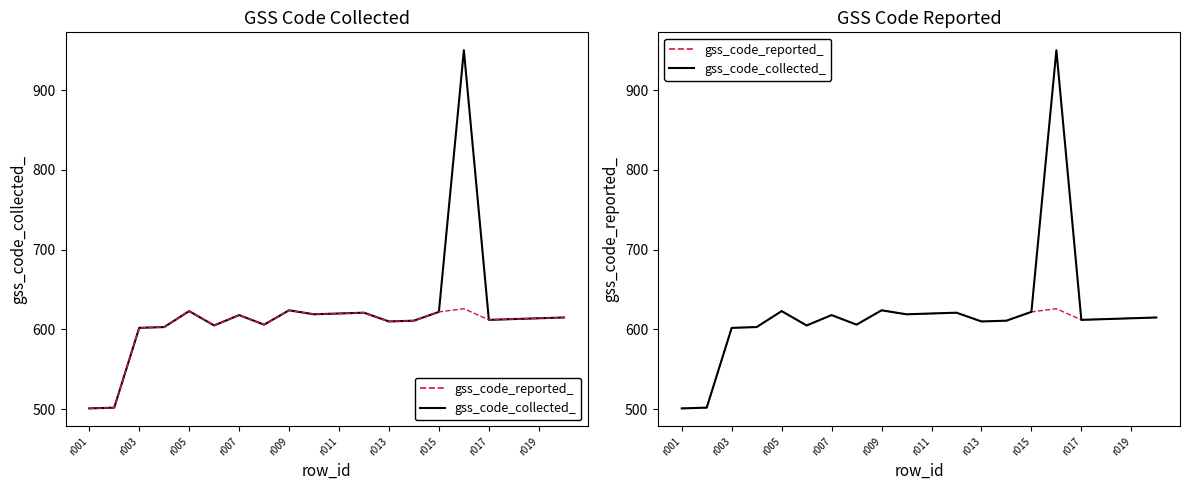

Which series has the largest total across all categories?

gss_code_collected_